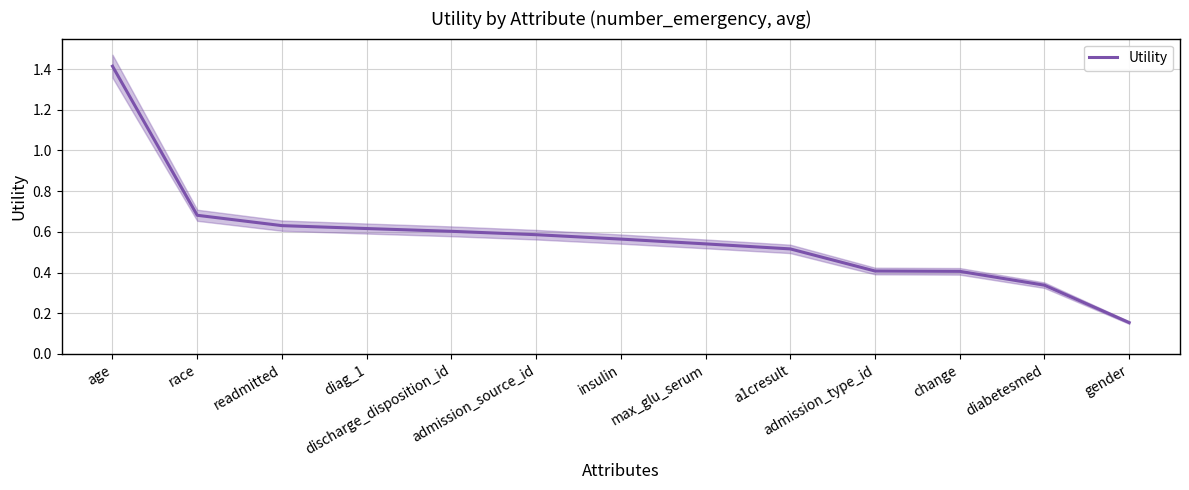

What position from the left is insulin?

7